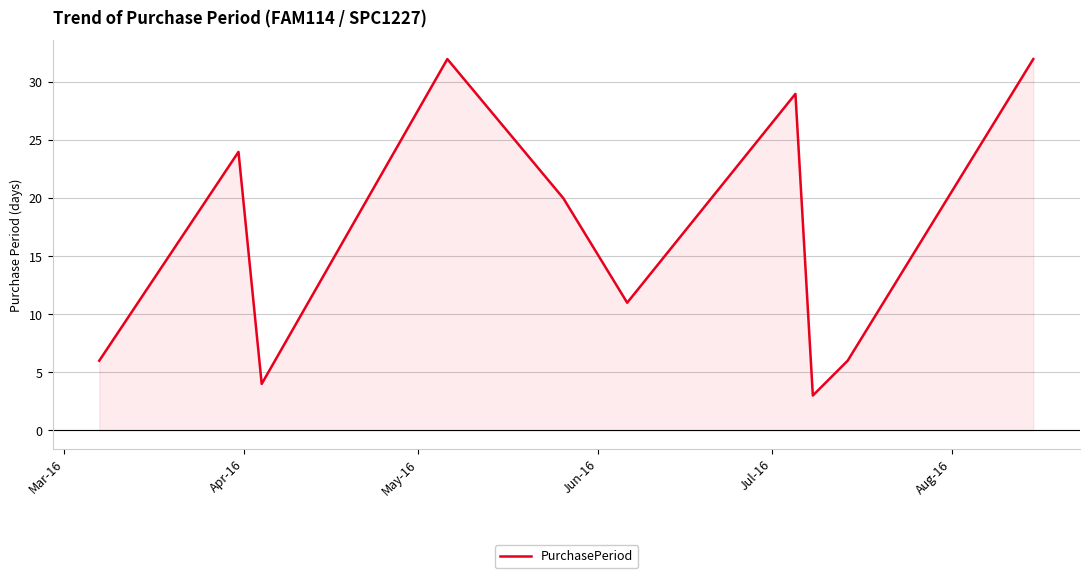

What is the lowest value of the PurchasePeriod series?

3